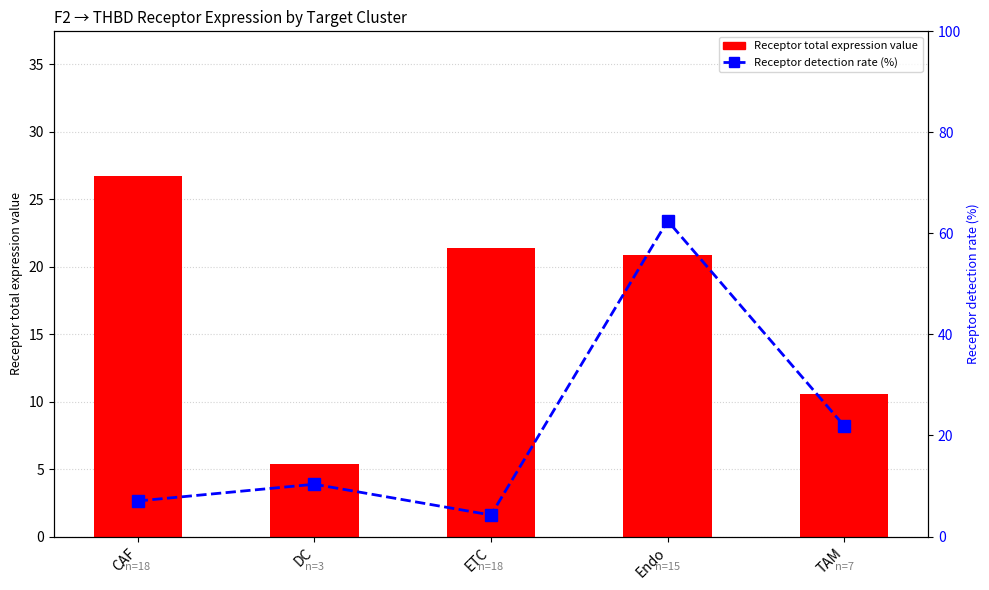

What is the value of the Receptor total expression value bar at the 1st from the left?

26.8